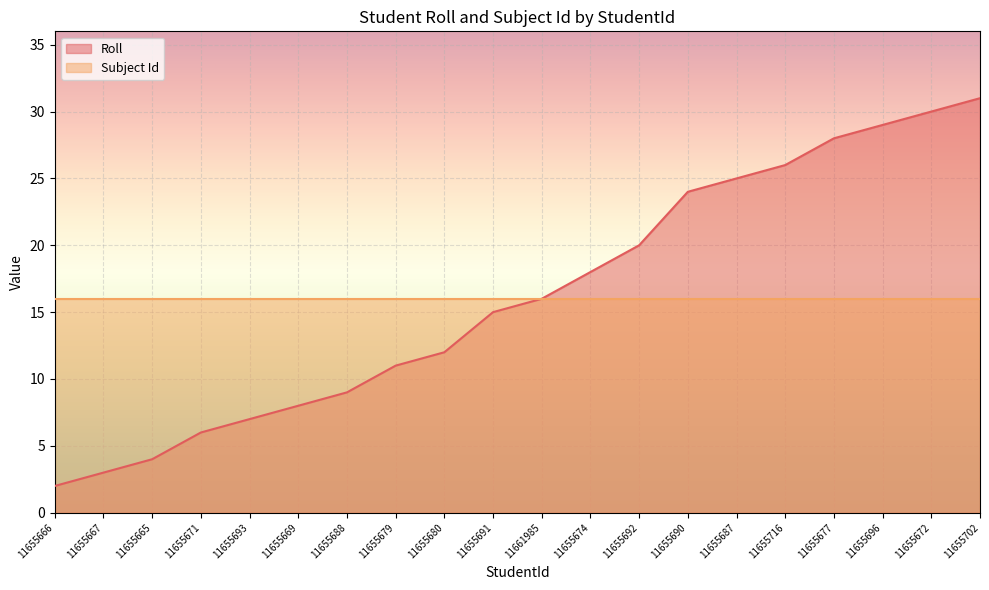

How many lines are shown in the chart?

2